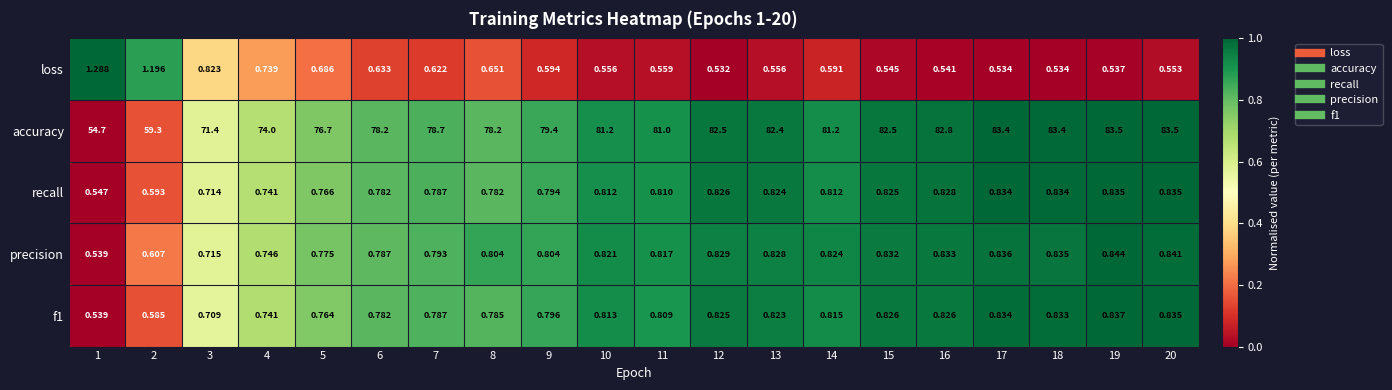

Which series has the largest range (max minus min)?

accuracy